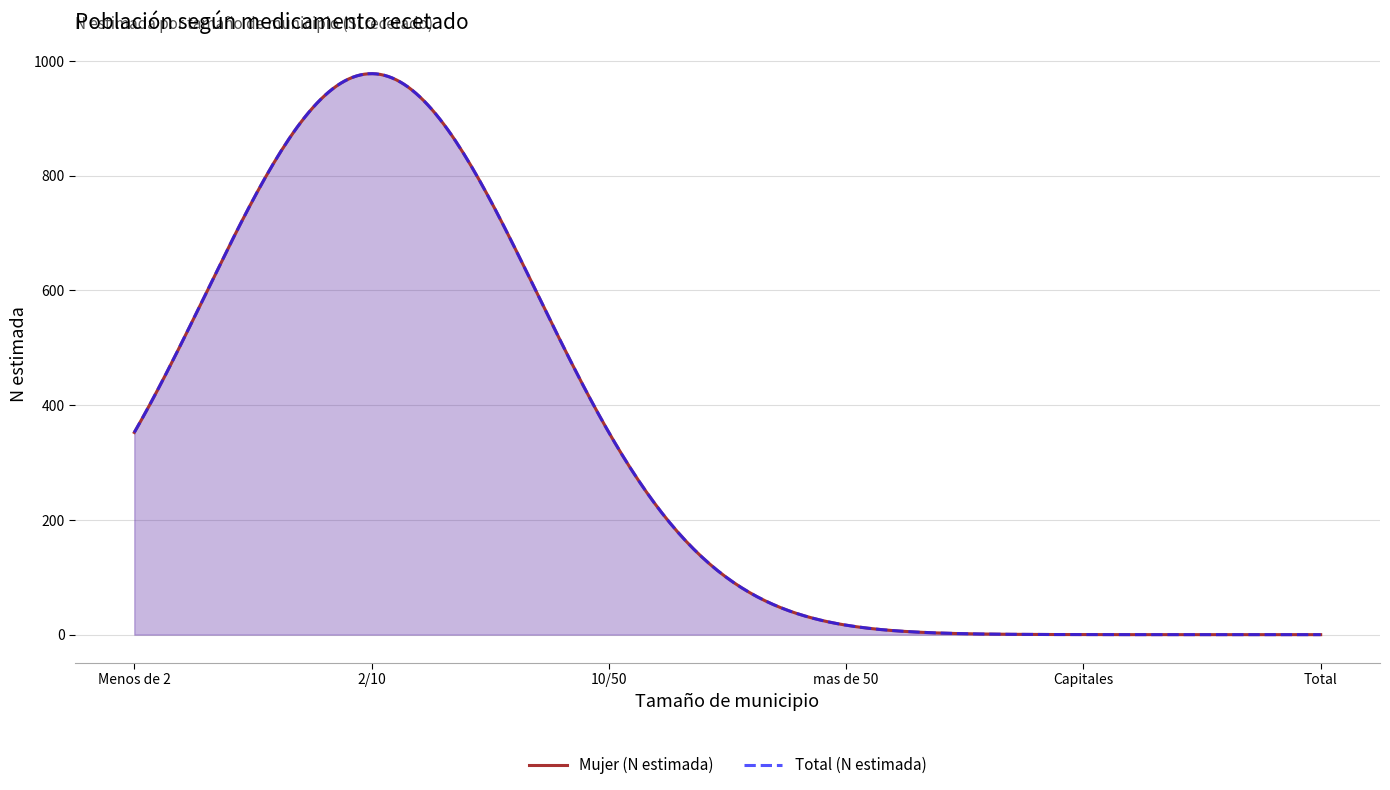

Is it true that Total (N estimada) equals -462 at 10/50?

False